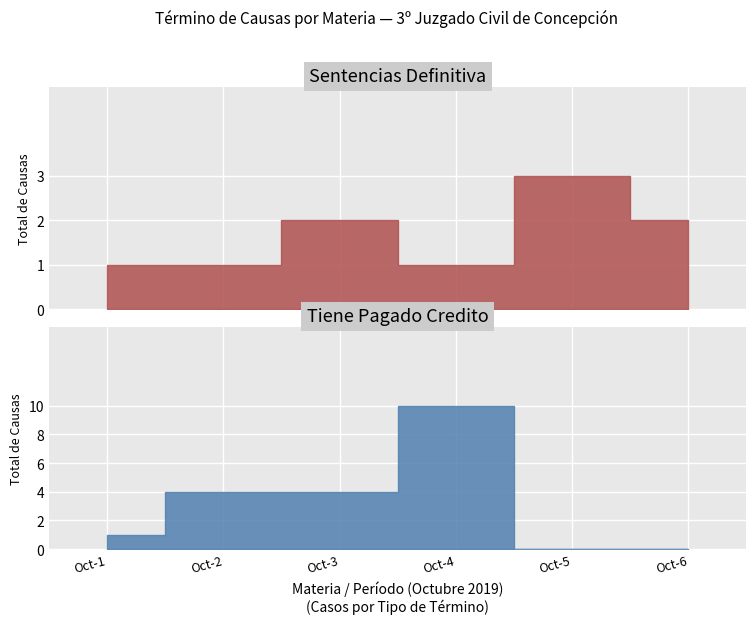

What is the lowest value of the Sentencias Definitiva series?

1